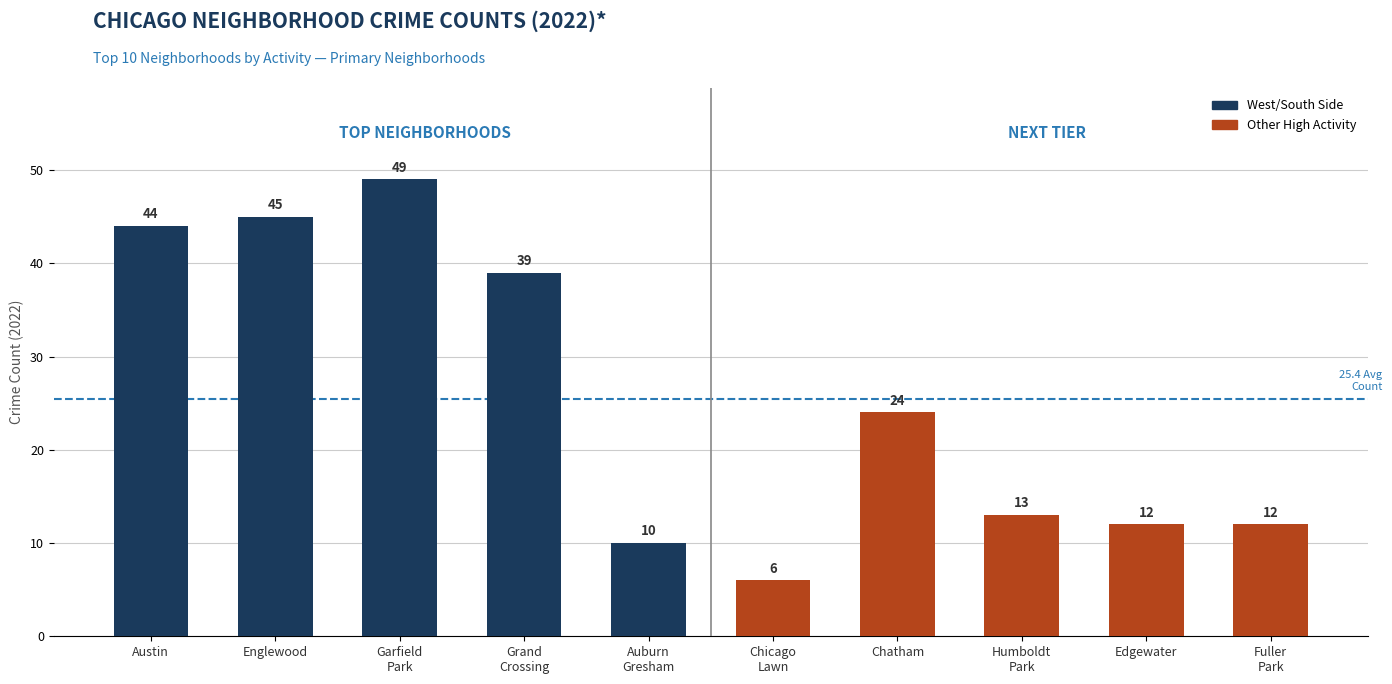

What is the sum of all values?

254